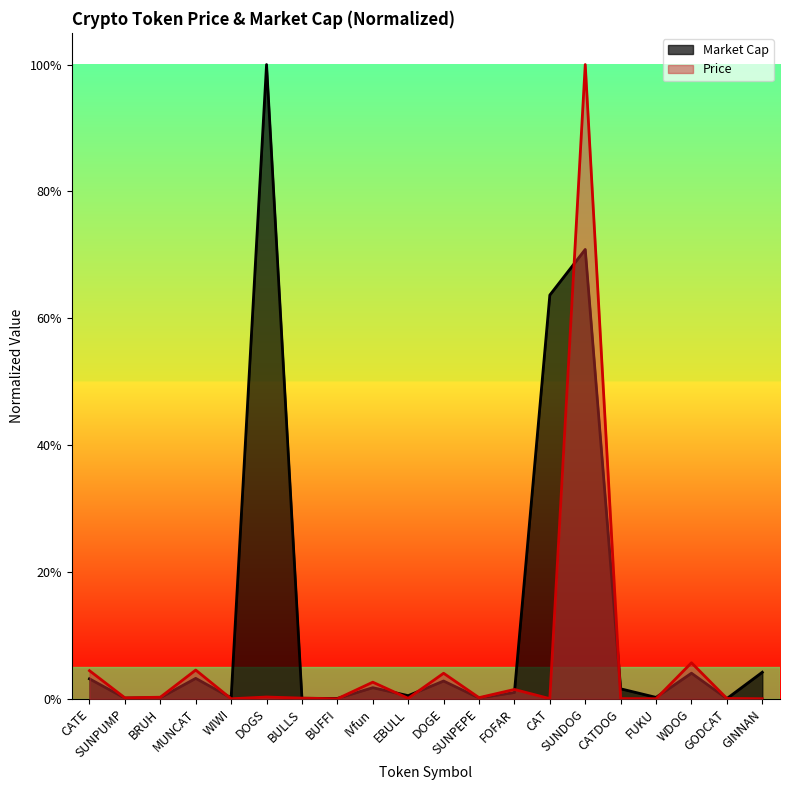

At which category does Market Cap reach its first local peak?

MUNCAT